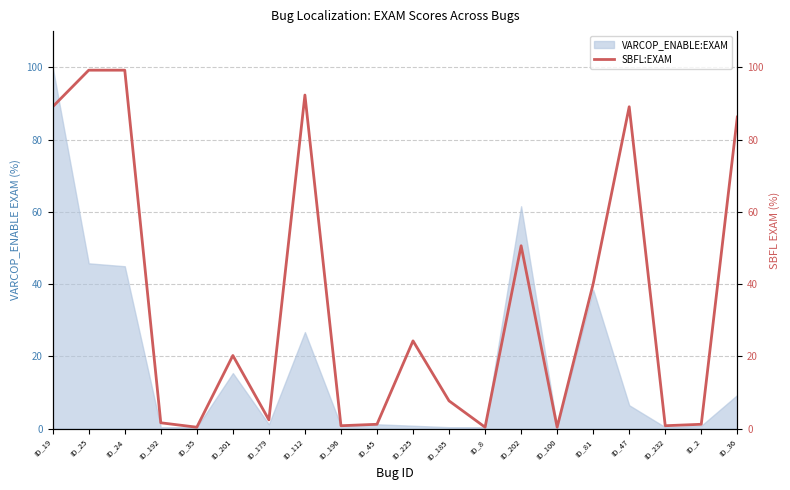

The chart shows a value of 0.4 at ID_35. True or false?

True